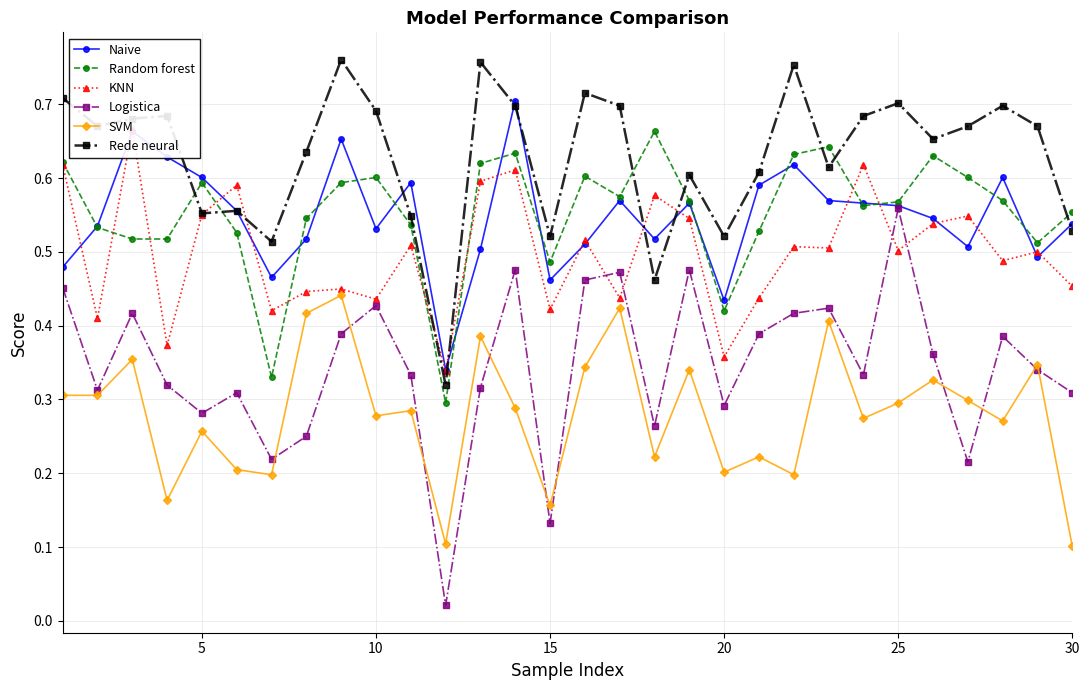

True or false: SVM and Naive intersect in this chart.

False